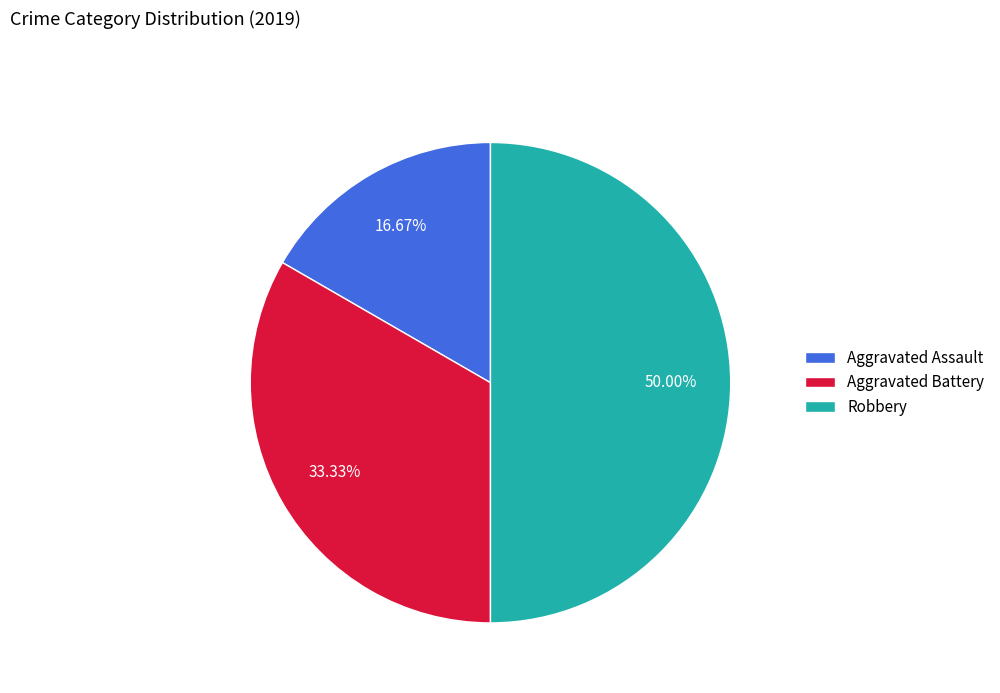

To the nearest percent, what is the difference between the largest and smallest slice percentages?

33%